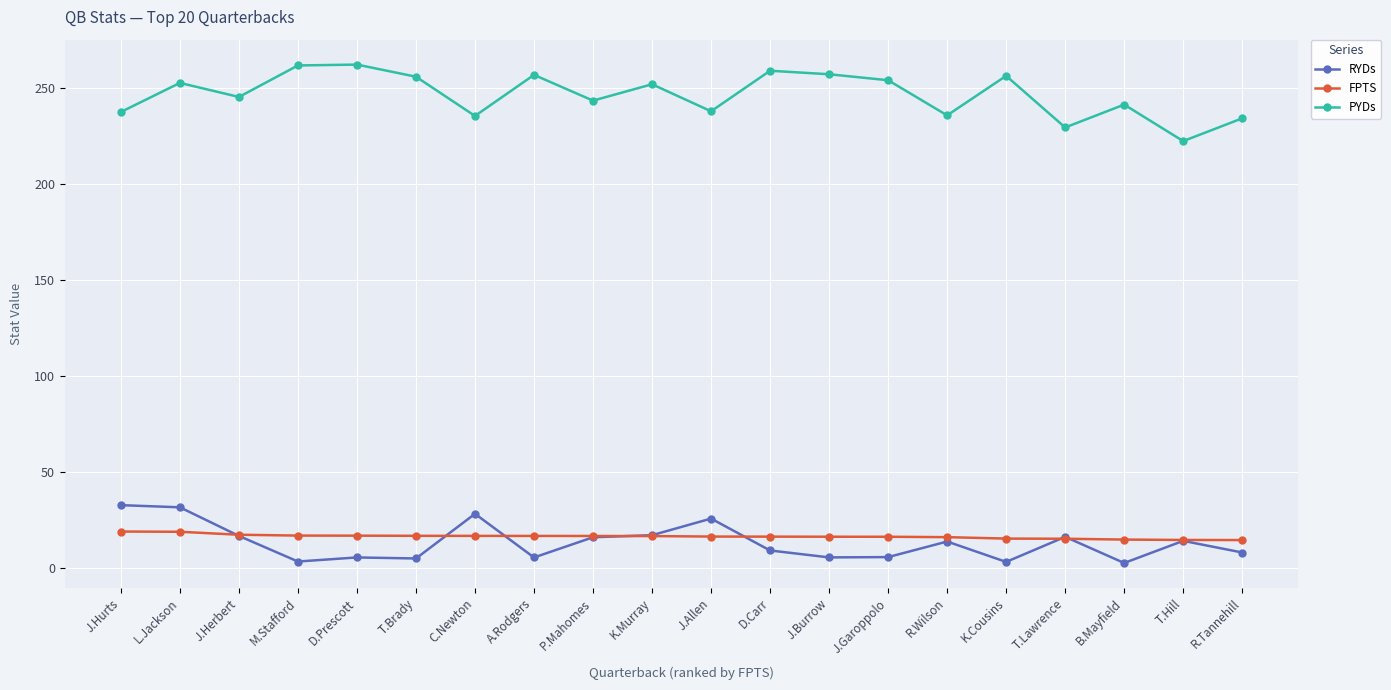

At how many categories does at least one series exceed 175?

20